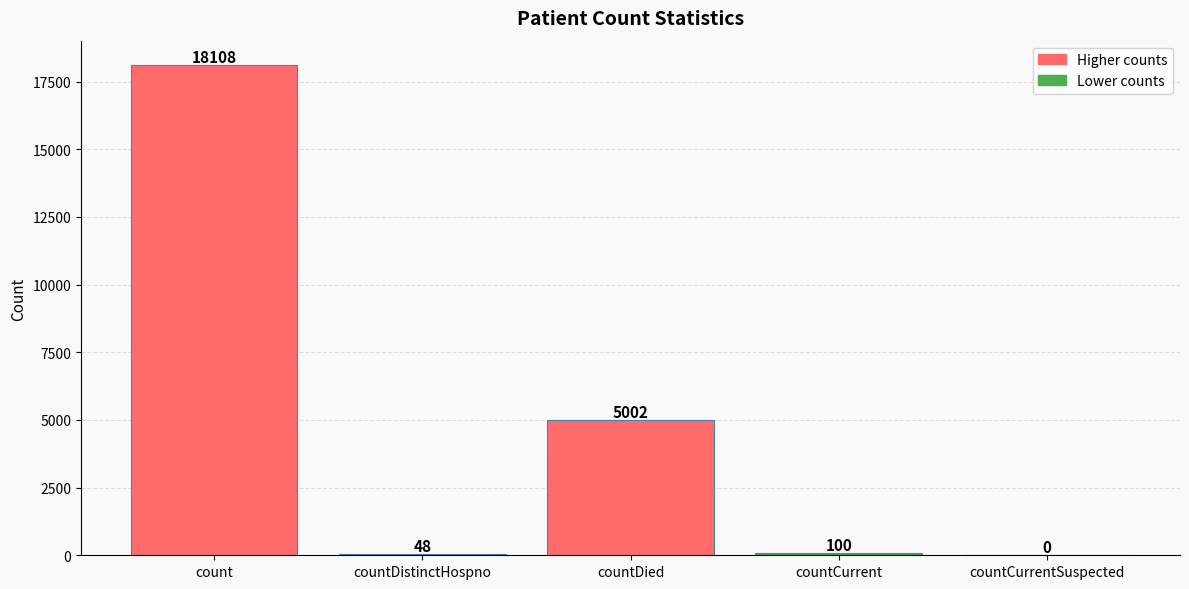

The value at countDistinctHospno is 48. True or false?

True